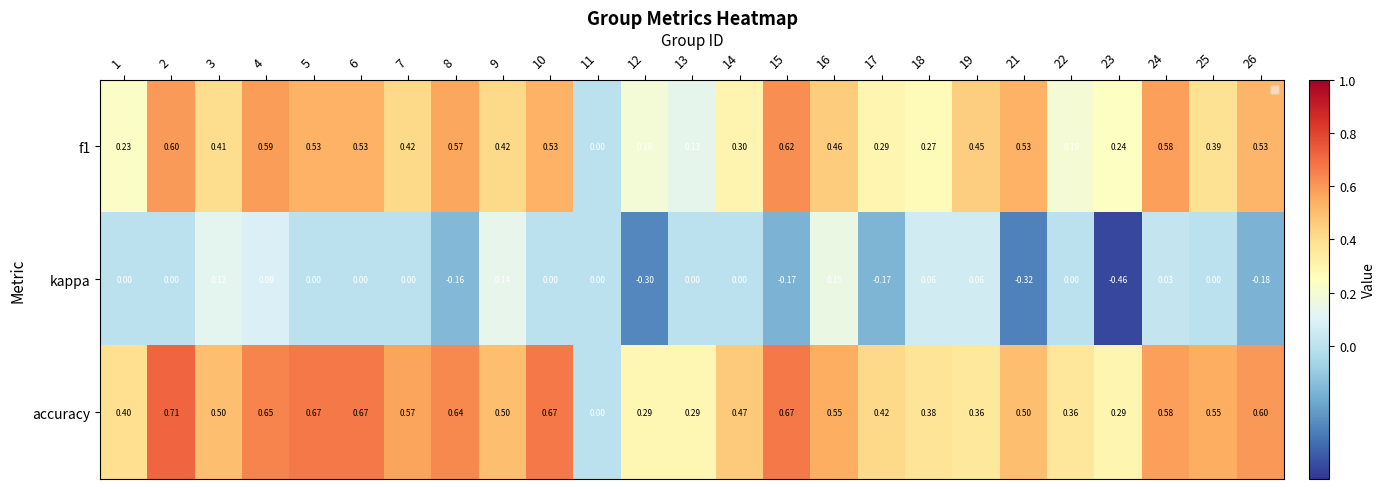

Is the value of accuracy at 12 greater than the value of kappa at 2?

Yes